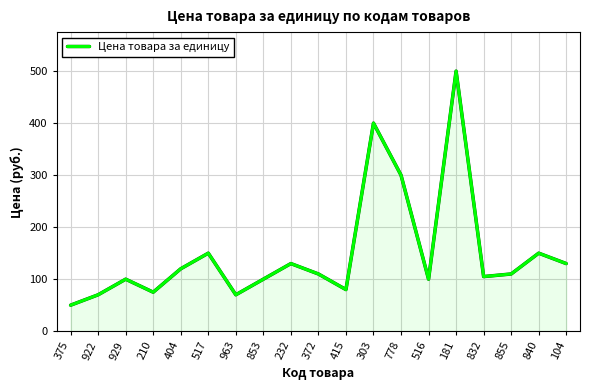

Where is the first local minimum?

210